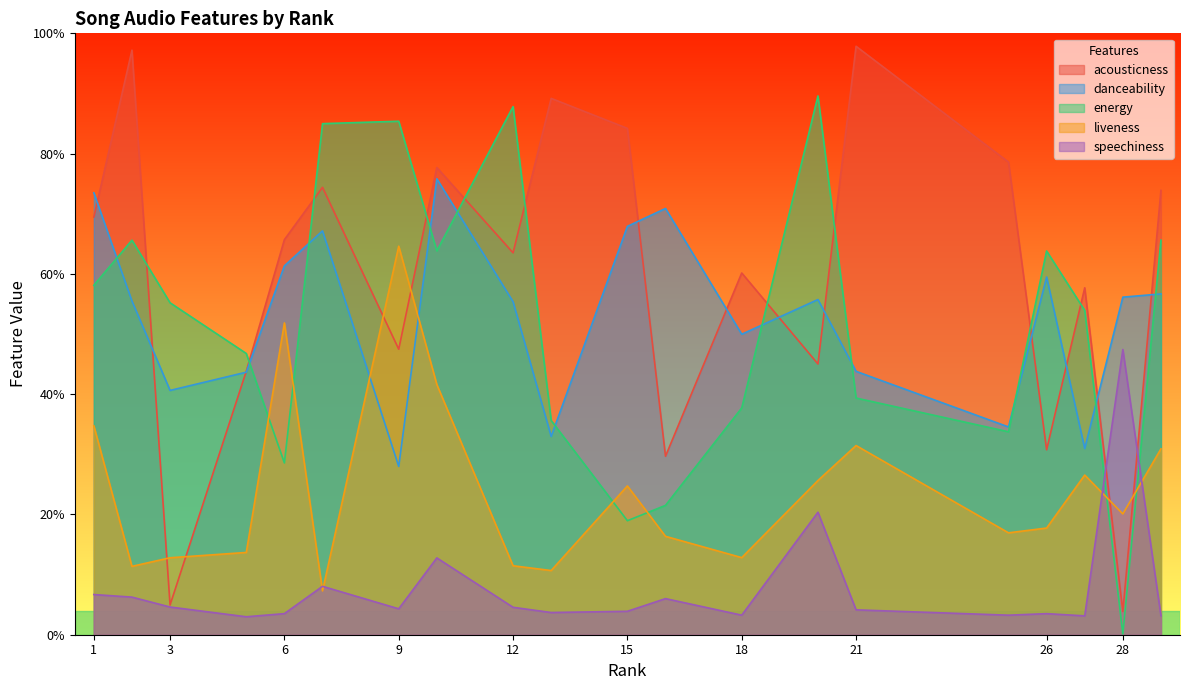

Which series ends up on top after the final intersection of acousticness and energy?

acousticness